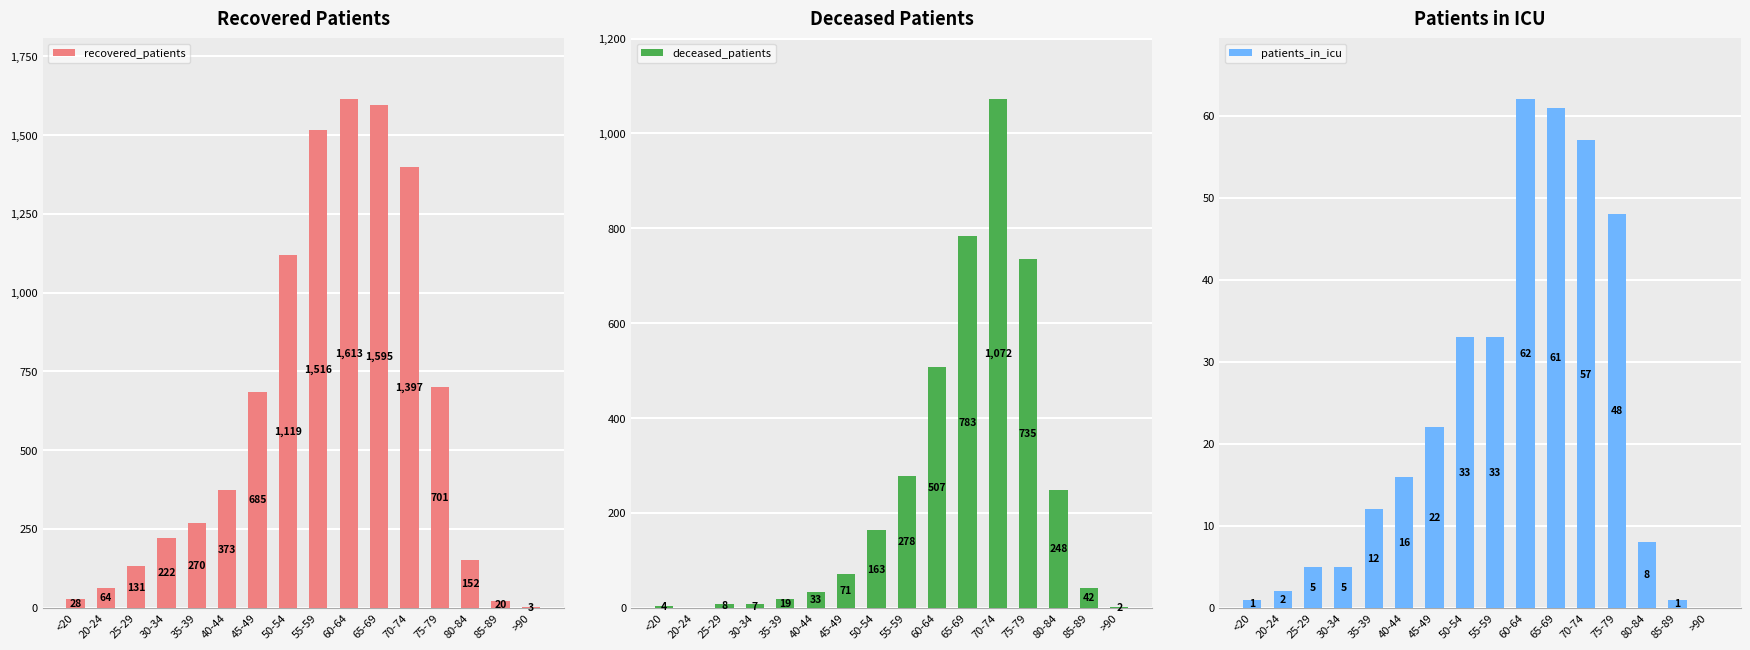

What is the sum of the recovered_patients values at 50-54 and 20-24?

1183